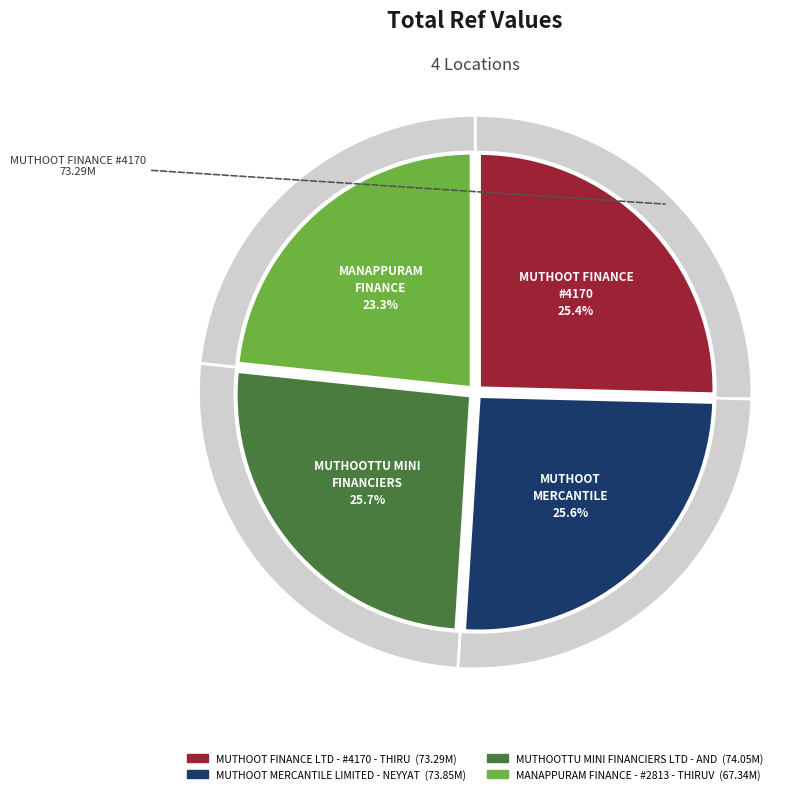

What percentage is NOT represented by MUTHOOT FINANCE LTD - #4170 - THIRUVANAN?

74.6%